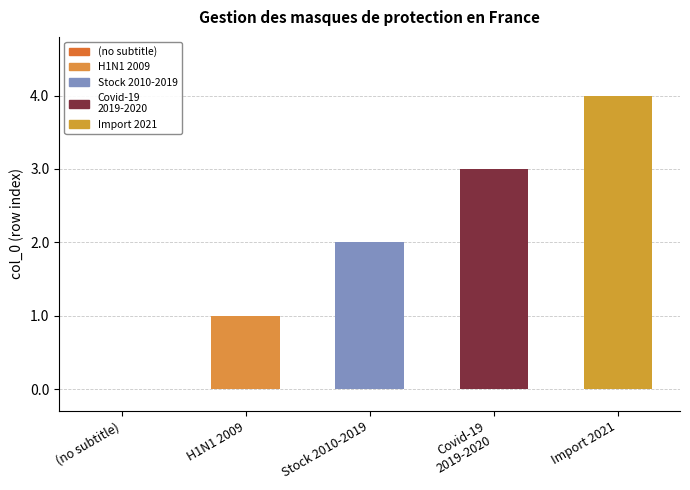

Which category has the highest value across all series?

Import 2021